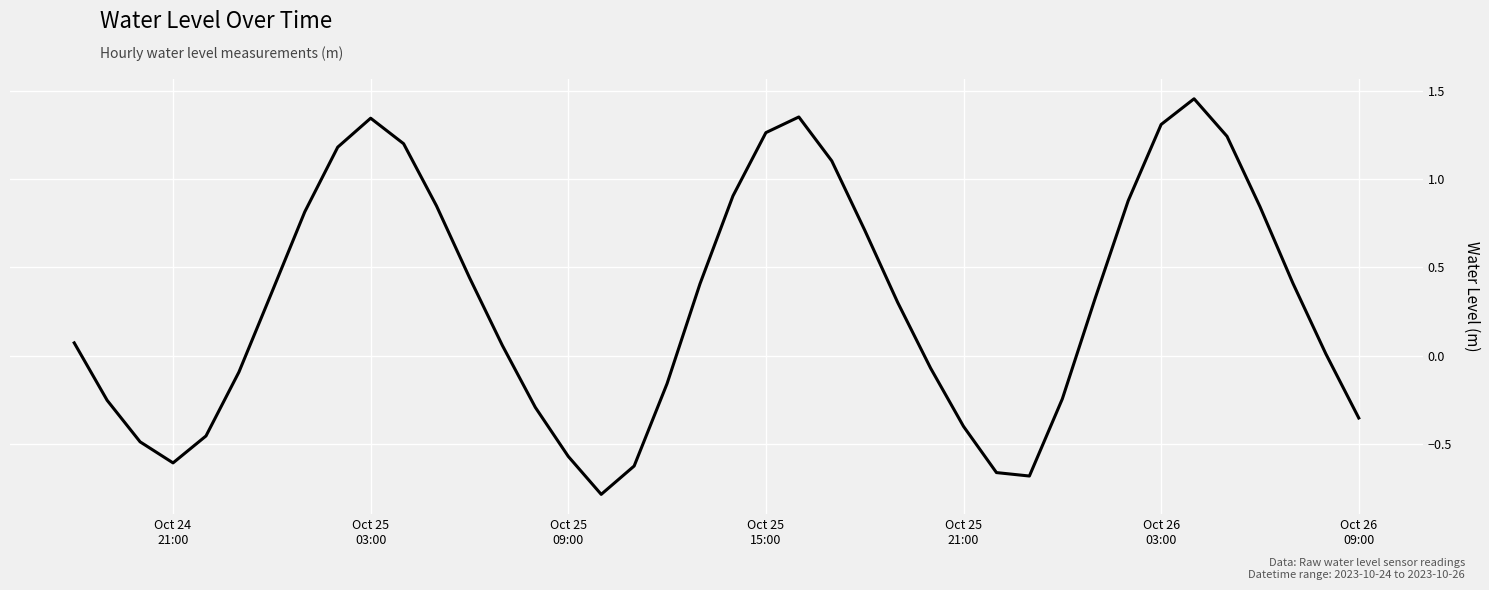

True or false: there are more than 2 points higher than both neighbors.

True